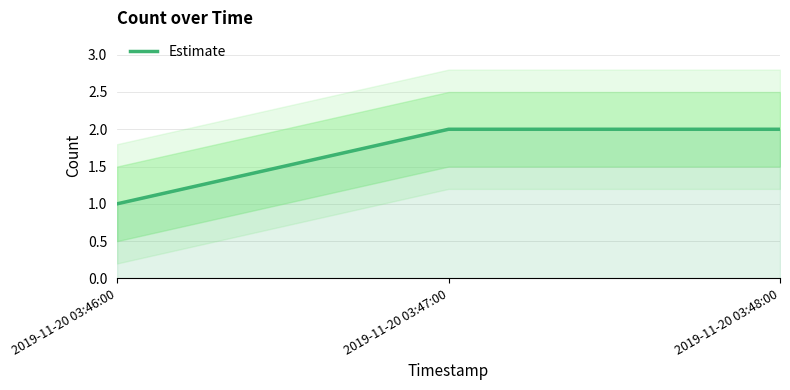

How many values are below 2?

1